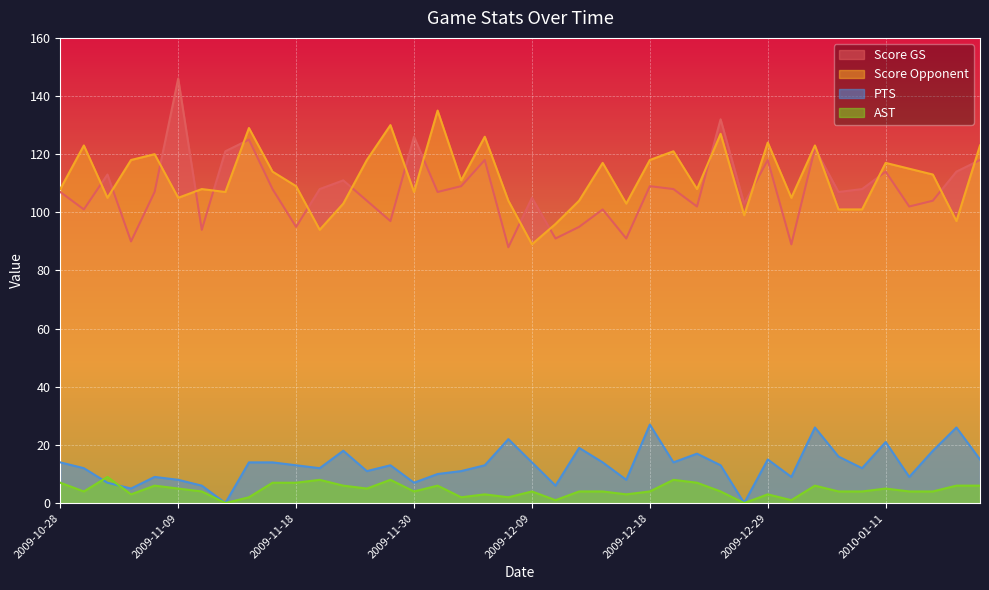

How many intersections are there between Score Opponent and Score GS?

18